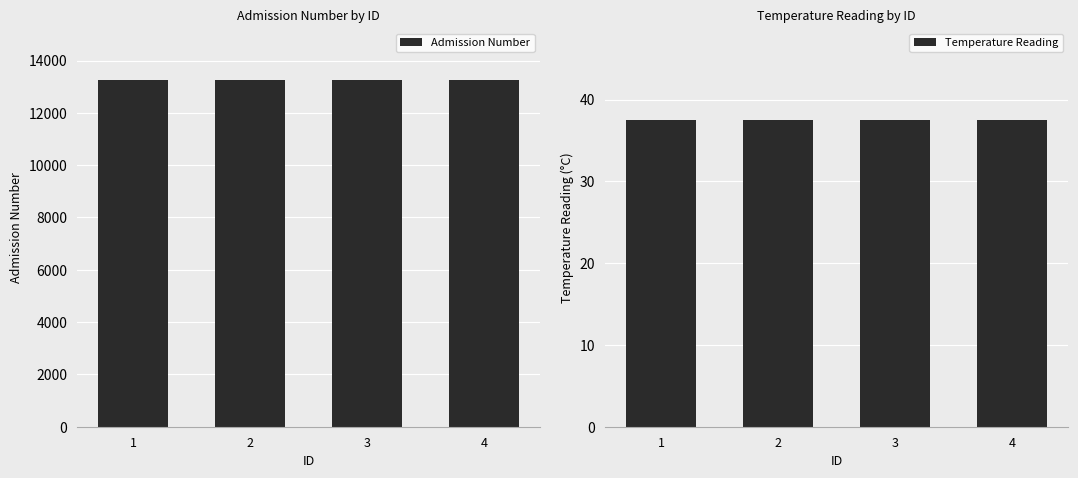

At which category is the sum across all series the highest?

1